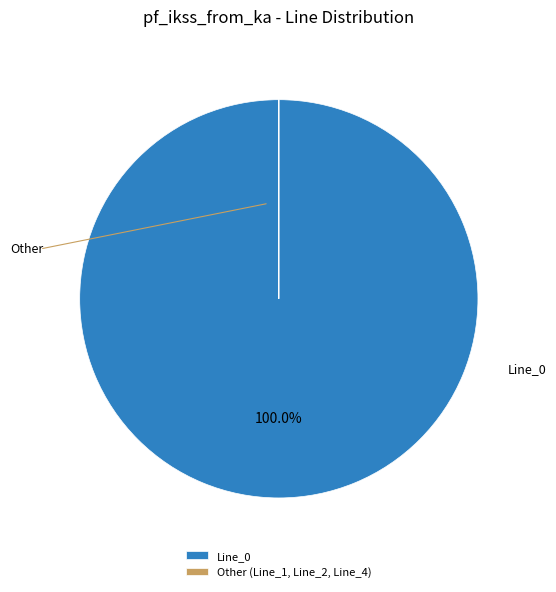

What percentage is the Line_0 slice, to the nearest percent?

100%